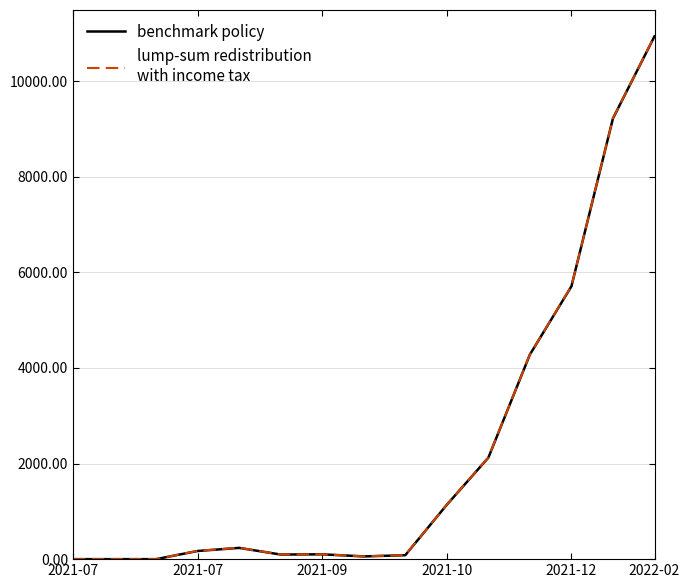

Does the chart have visible grid lines?

Yes